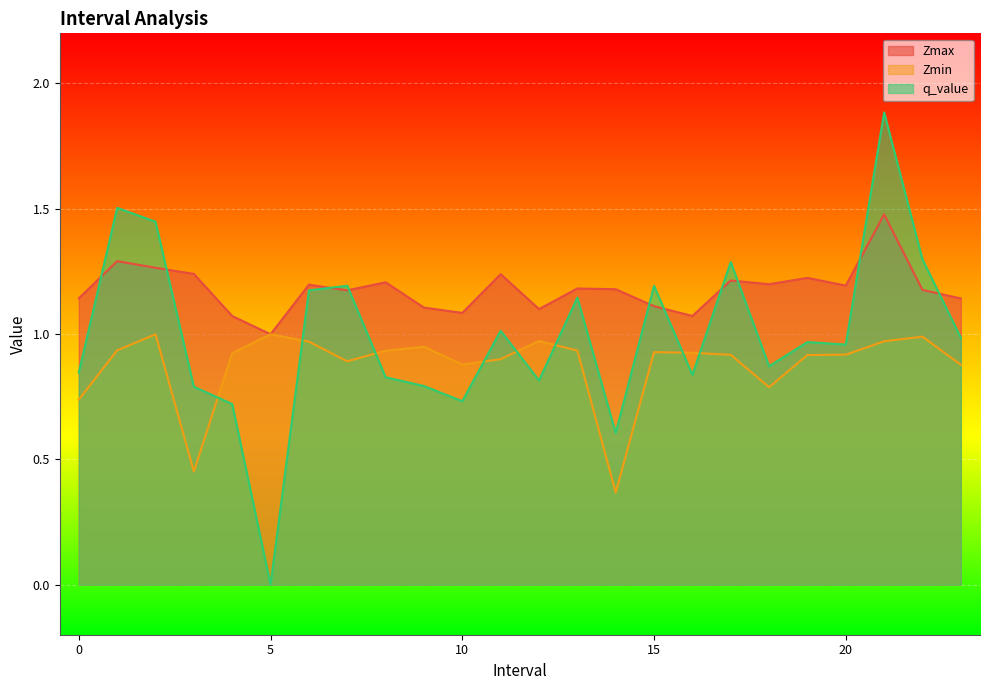

True or false: Zmax has more than 2 interior local peaks.

True